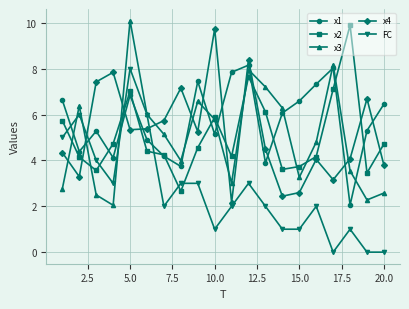

Which series has the largest total across all categories?

x1